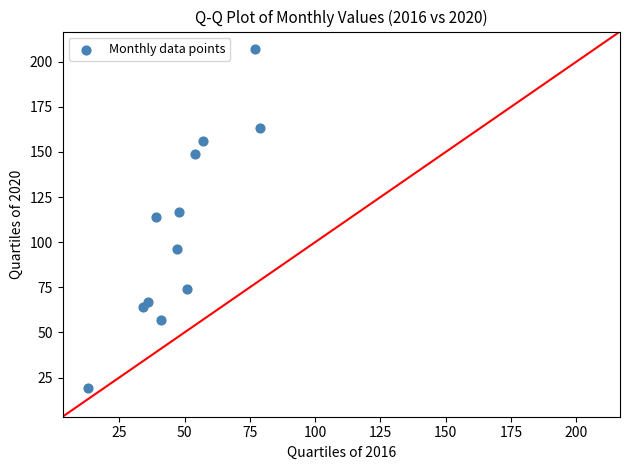

What is the average X value?

48